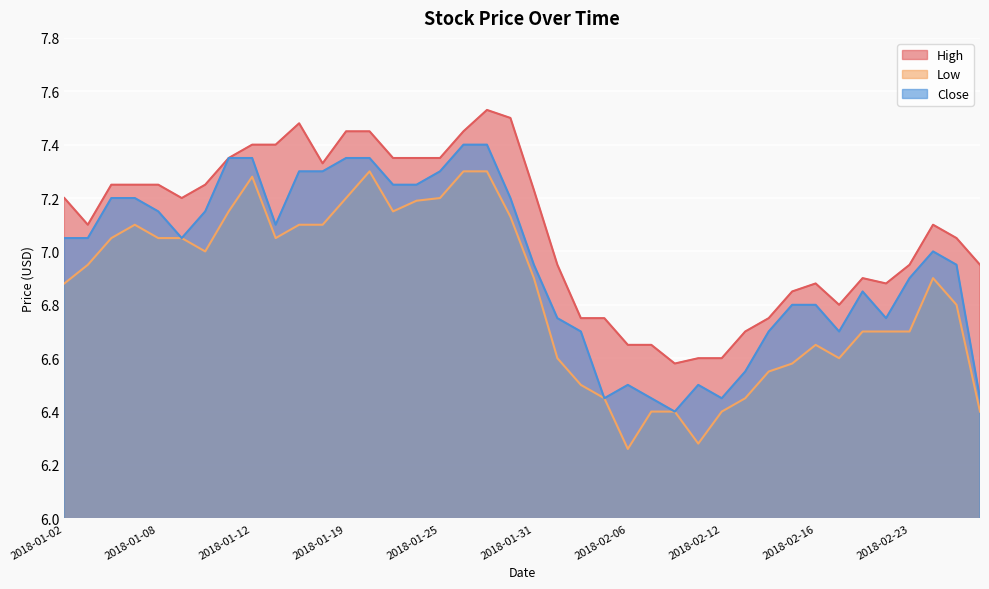

How many data points does each series have?

40